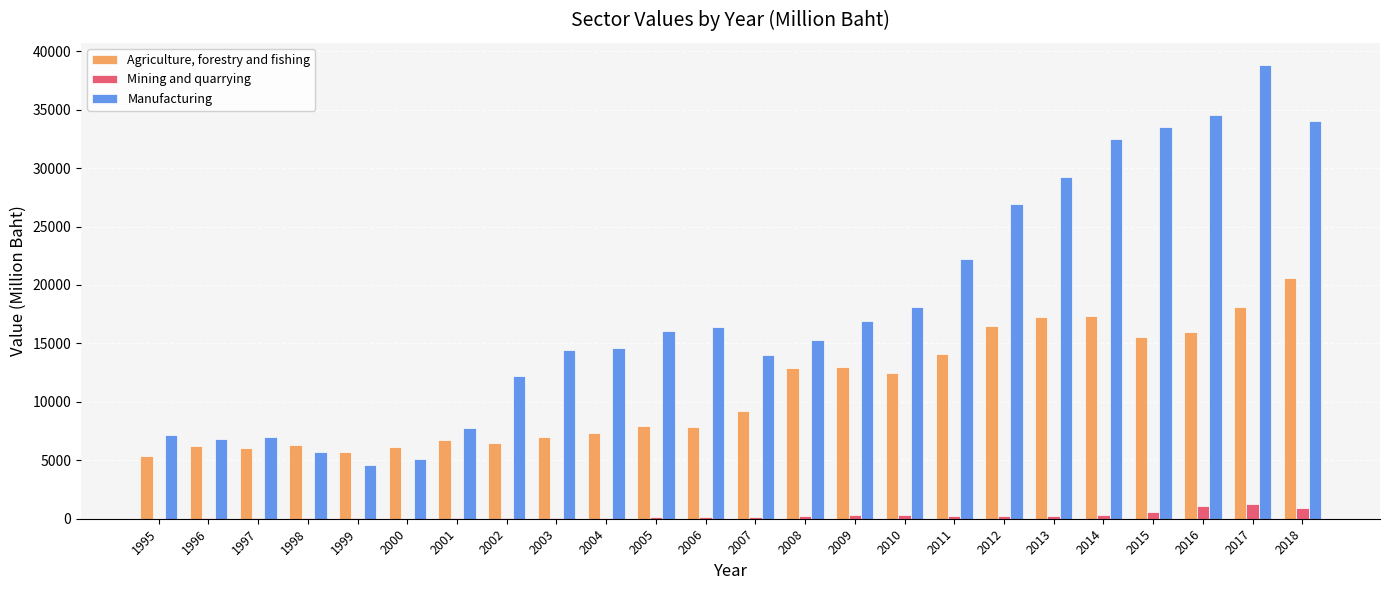

True or false: Agriculture, forestry and fishing has a value of 7333.7 at 2004.

True